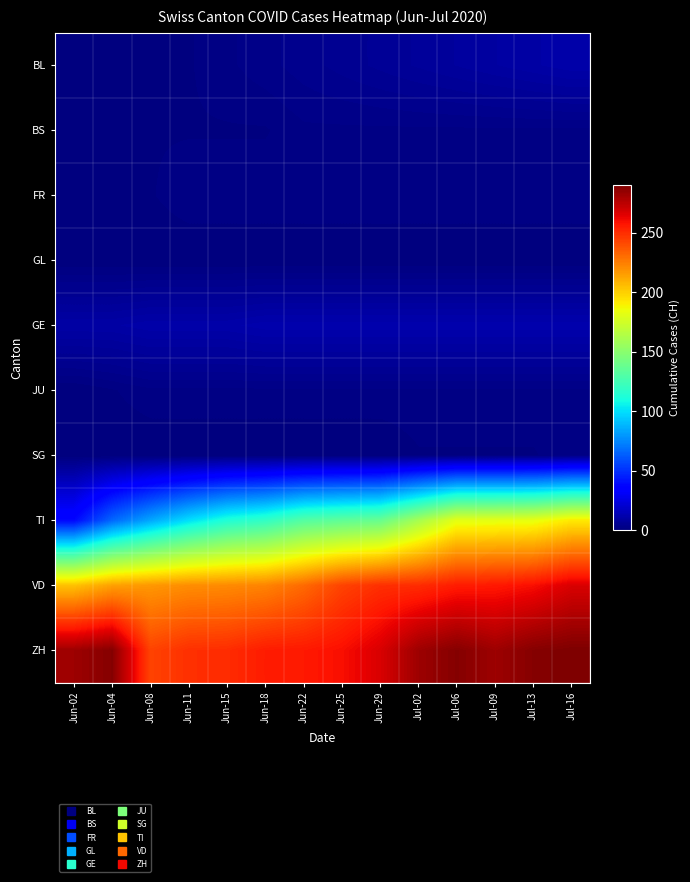

How many series are shown in this chart?

10